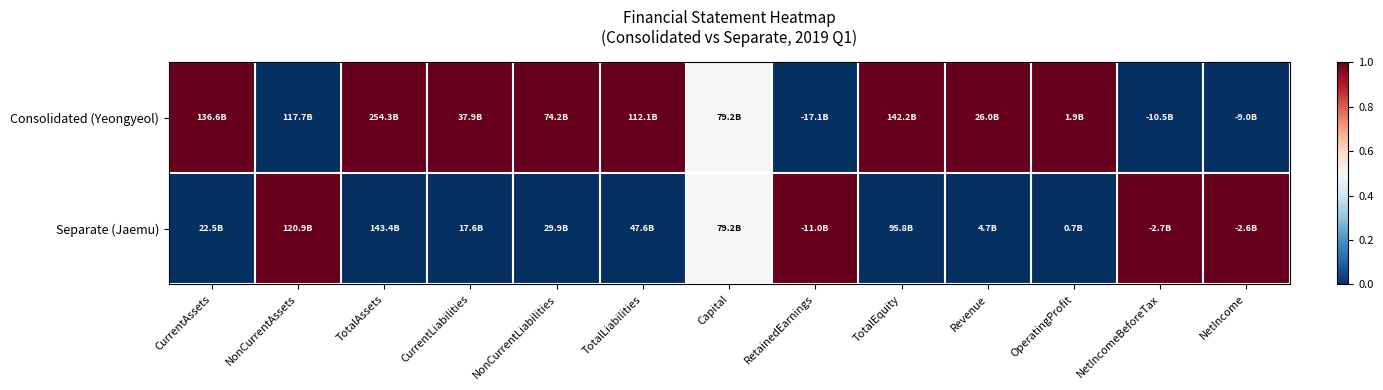

Reading left to right, transcribe all the data shown in this chart.

Consolidated (Yeongyeol): CurrentAssets=1.0	NonCurrentAssets=0.0	TotalAssets=1.0	CurrentLiabilities=1.0	NonCurrentLiabilities=1.0	TotalLiabilities=1.0	Capital=0.5	RetainedEarnings=0.0	TotalEquity=1.0	Revenue=1.0	OperatingProfit=1.0	NetIncomeBeforeTax=0.0	NetIncome=0.0
Separate (Jaemu): CurrentAssets=0.0	NonCurrentAssets=1.0	TotalAssets=0.0	CurrentLiabilities=0.0	NonCurrentLiabilities=0.0	TotalLiabilities=0.0	Capital=0.5	RetainedEarnings=1.0	TotalEquity=0.0	Revenue=0.0	OperatingProfit=0.0	NetIncomeBeforeTax=1.0	NetIncome=1.0